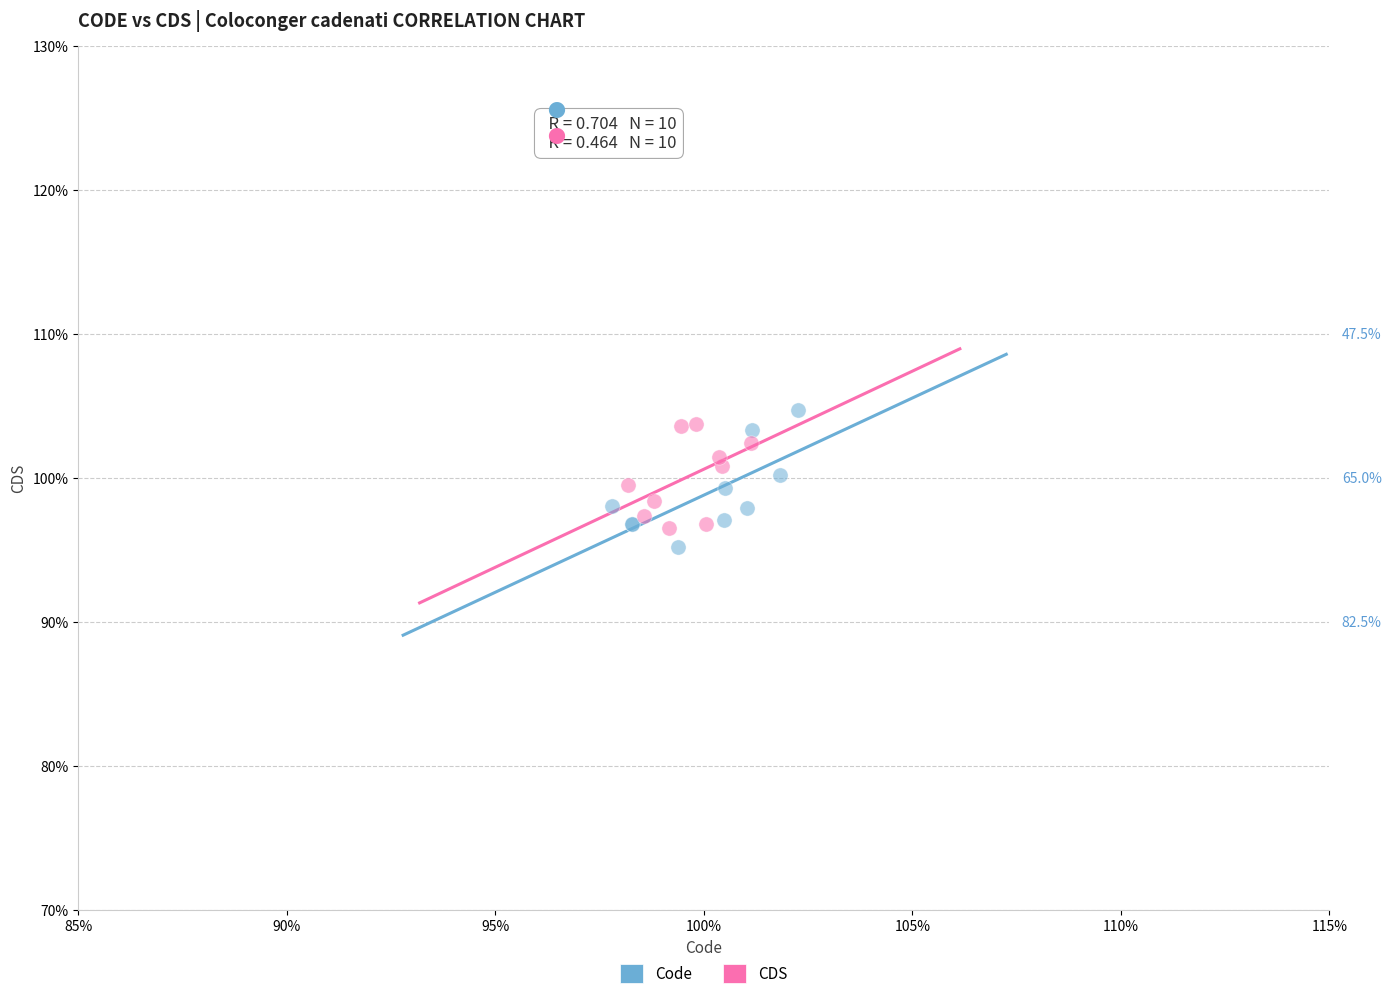

Which series has the largest Y range (max minus min)?

Code